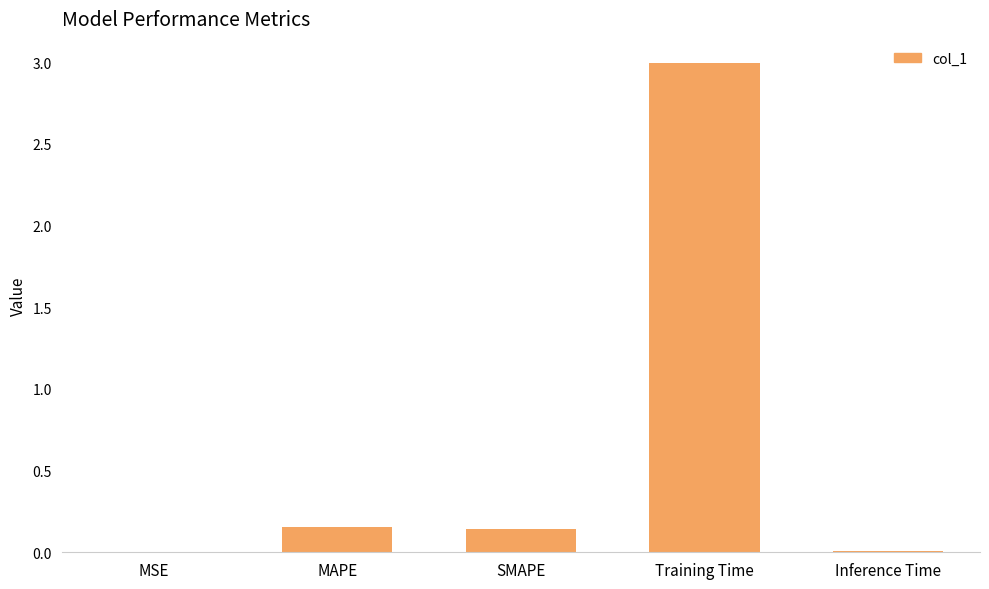

What is the change in value from MSE to SMAPE?

+0.1